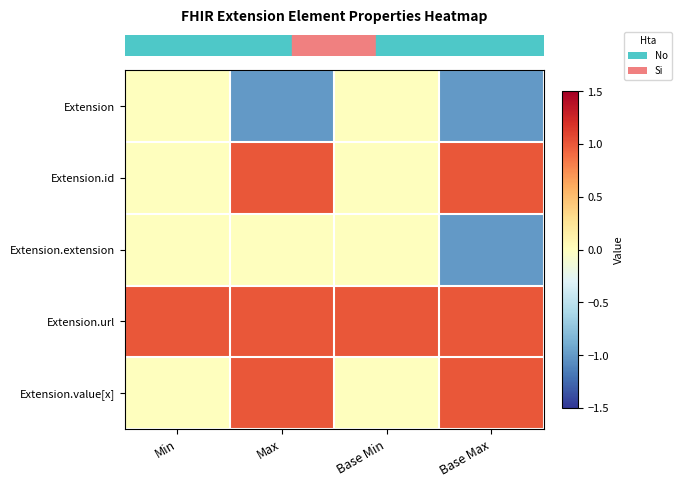

At how many categories does at least one series exceed 0?

4